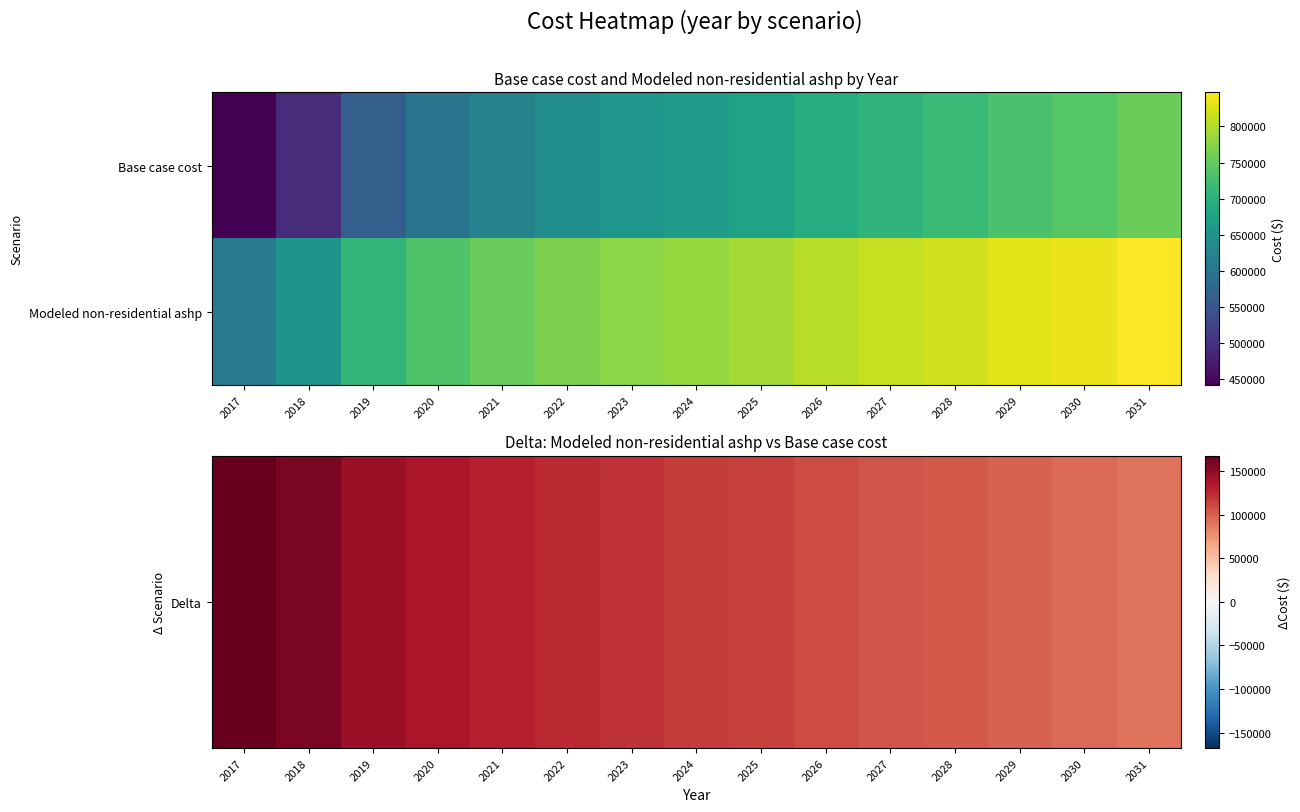

List the series in order of their overall mean, highest first.

Modeled non-residential ashp, Delta